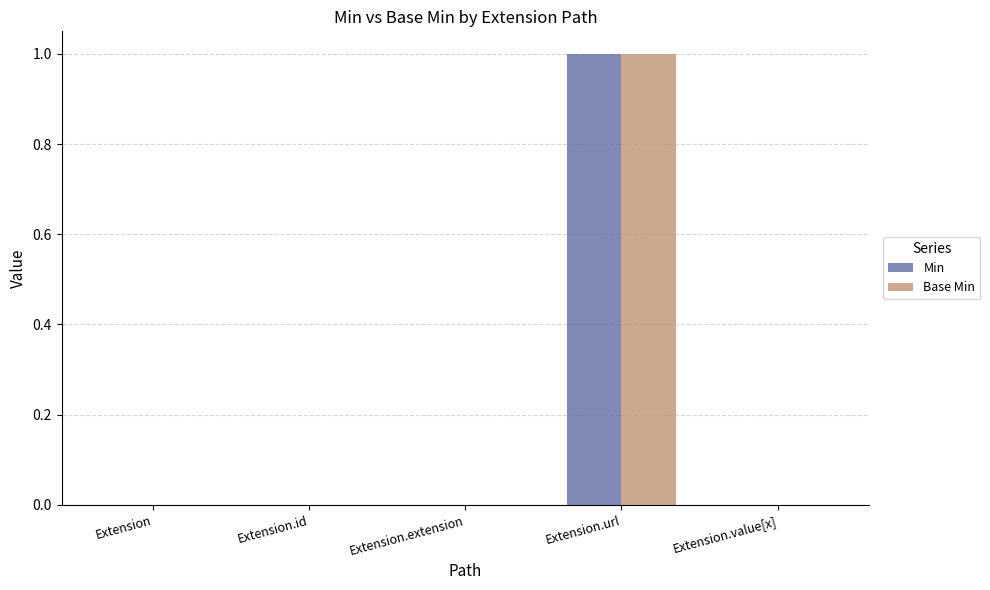

How many Base Min values are between 0 and 1?

5